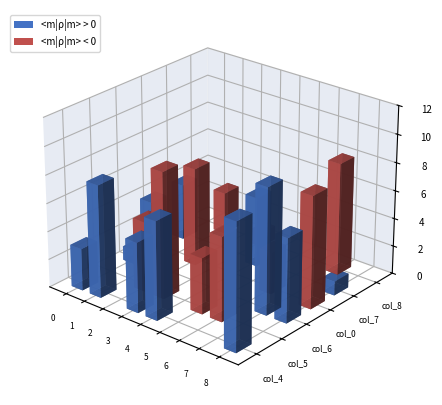

How many groups of bars are there?

9